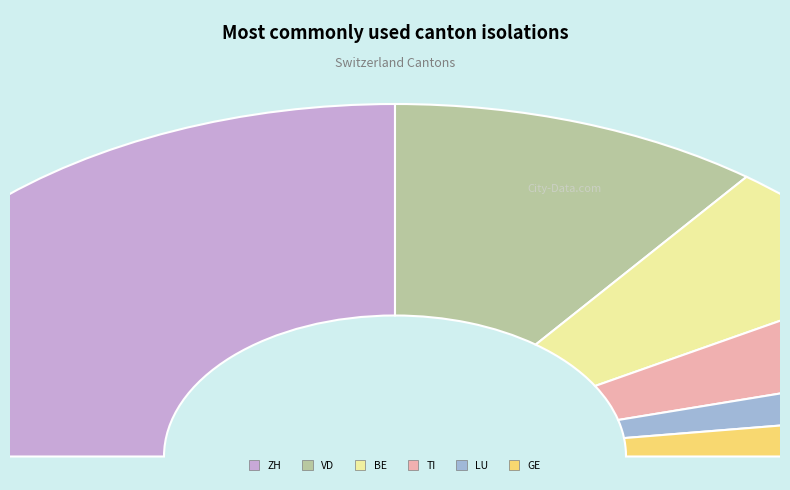

Is it true that BE is 5% of the pie?

False